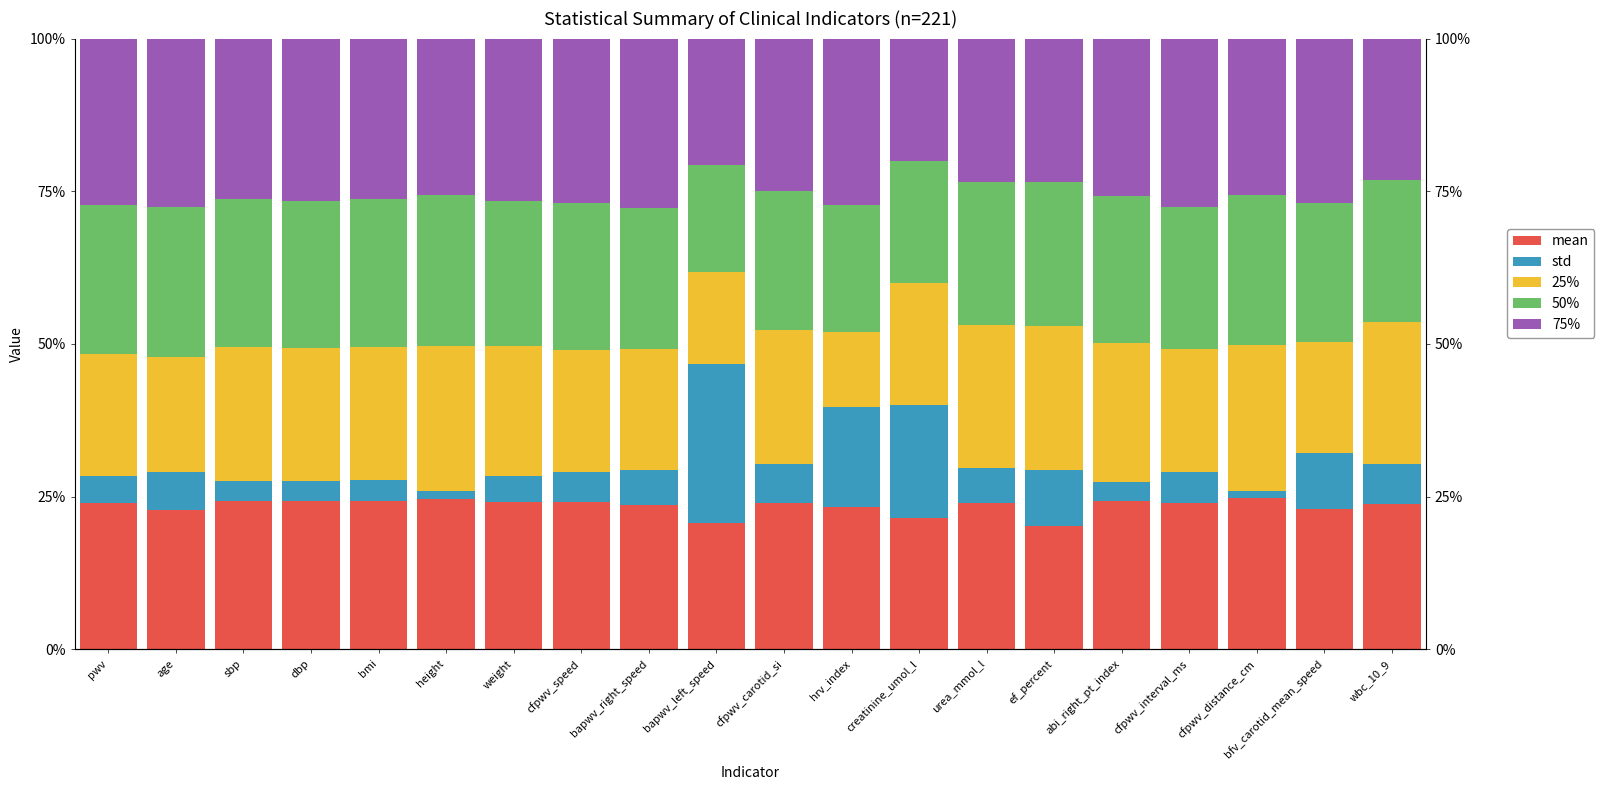

What position from the left is weight?

7